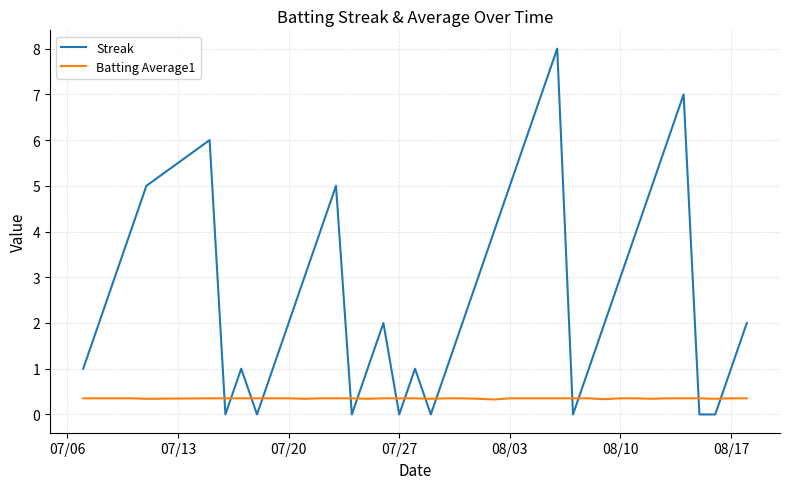

Which series has the largest total across all categories?

Streak